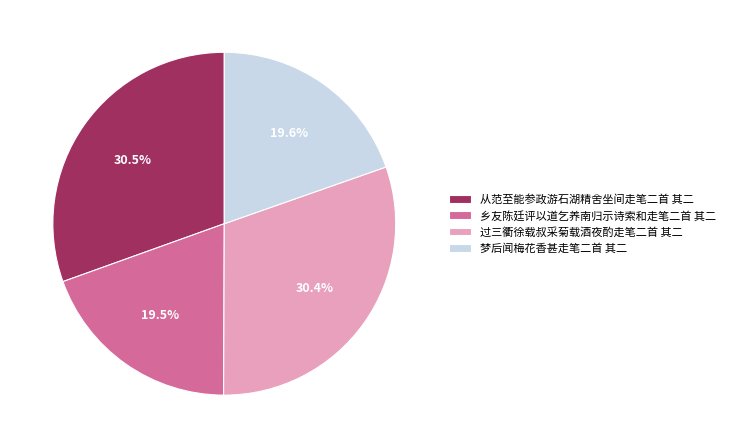

Does 过三衢徐载叔采菊载酒夜酌走笔二首 其二 account for over 50% of the chart?

No